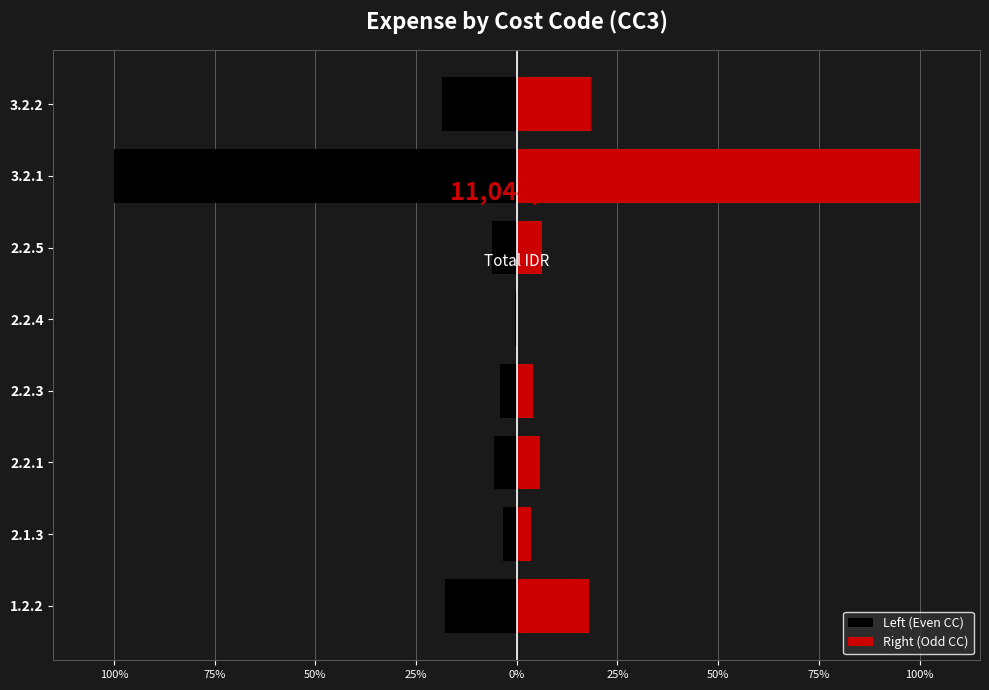

Is the value of Right (Odd CC) at 2.2.4 greater than the value of Left (Even CC) at 2.2.5?

Yes